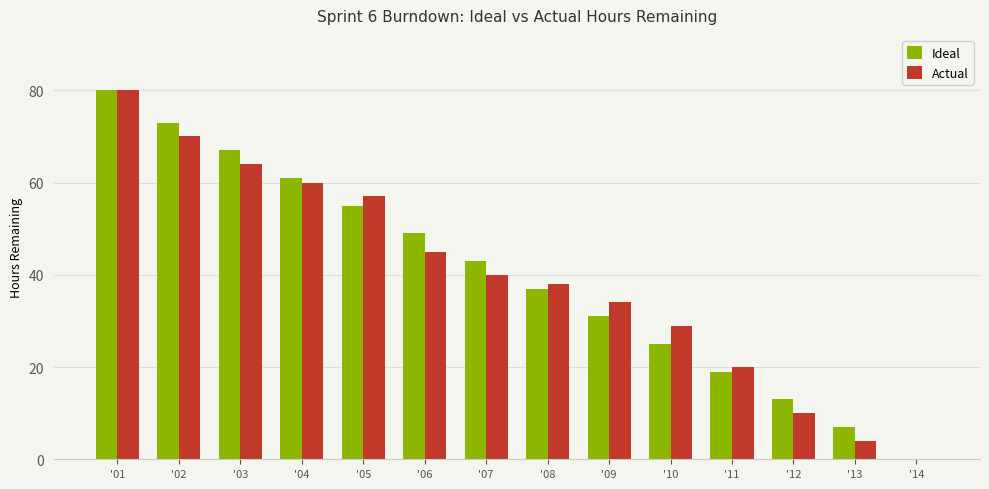

What is the sum of the Ideal values at '01 and '10?

105